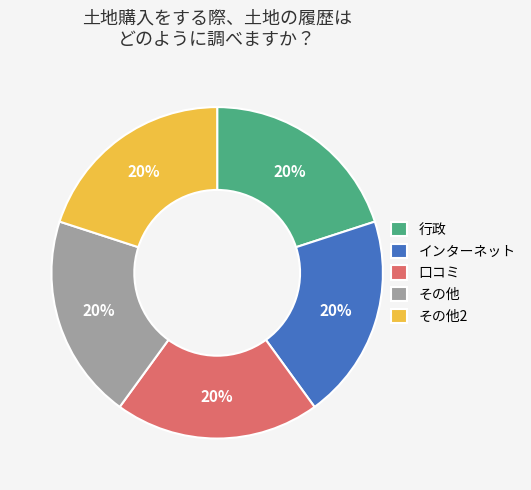

Combined, do その他 and インターネット account for over 50%?

No